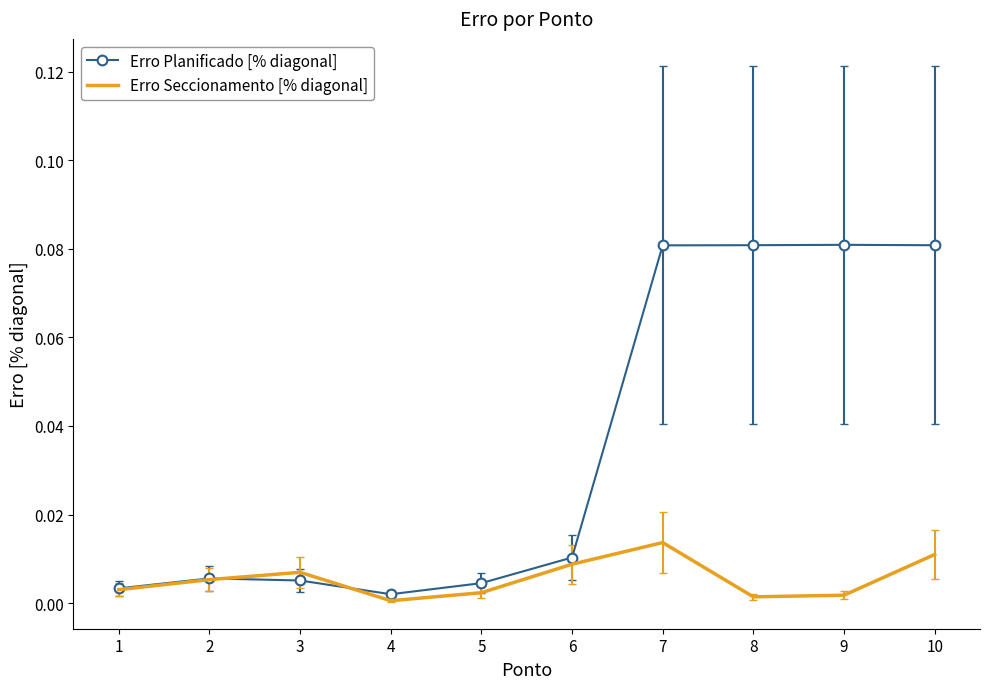

Which series has the largest total across all categories?

Erro Planificado [% diagonal]